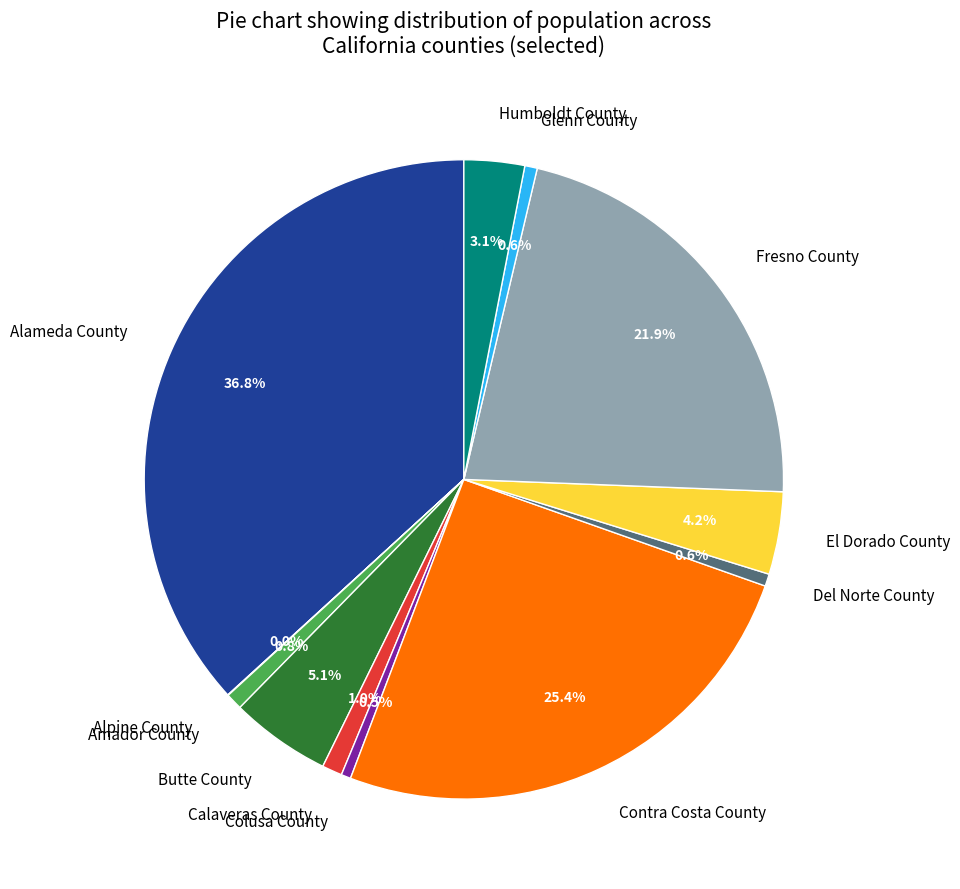

Is there a majority slice in this chart?

No